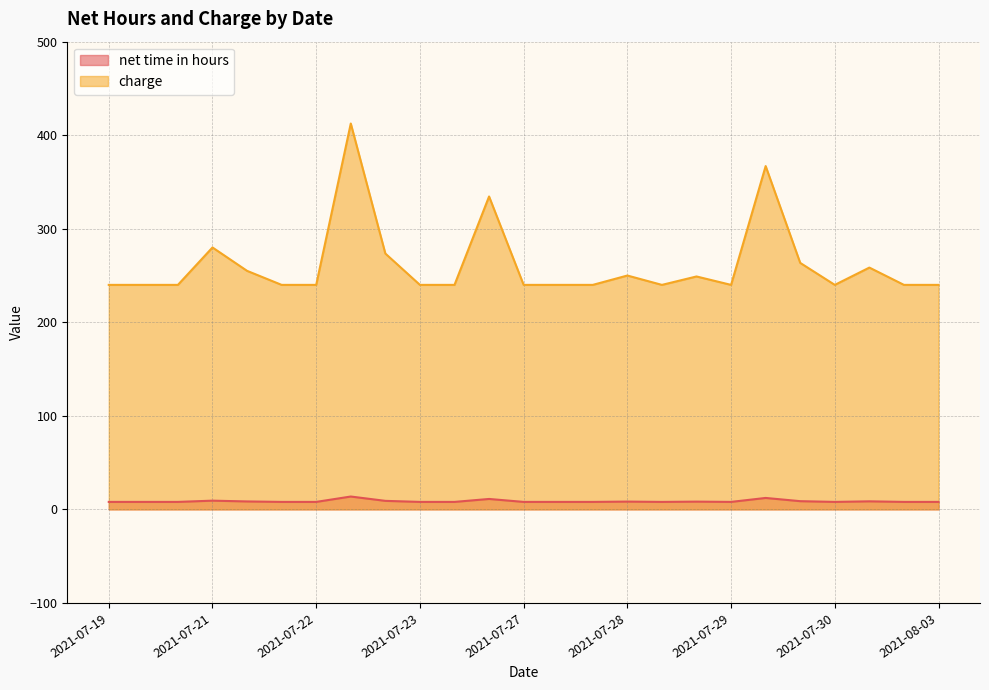

What is the total value across all series at 2021-07-19?

248.0